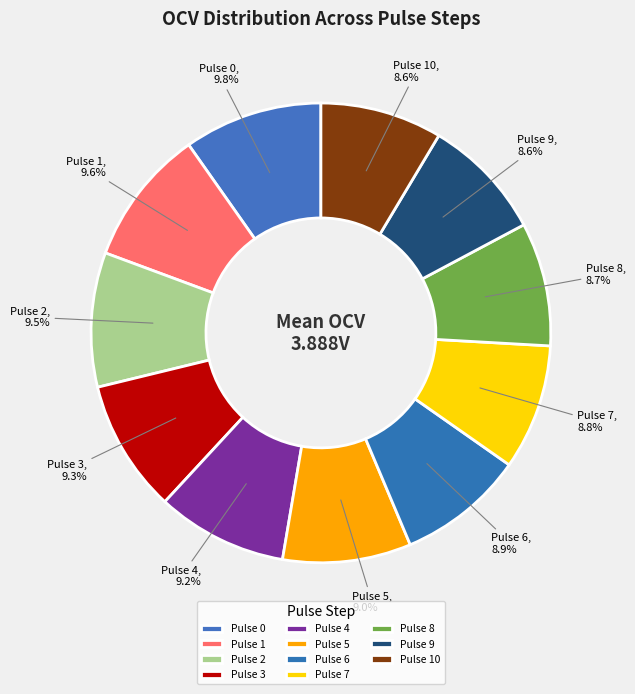

How many segments does this pie chart have?

11